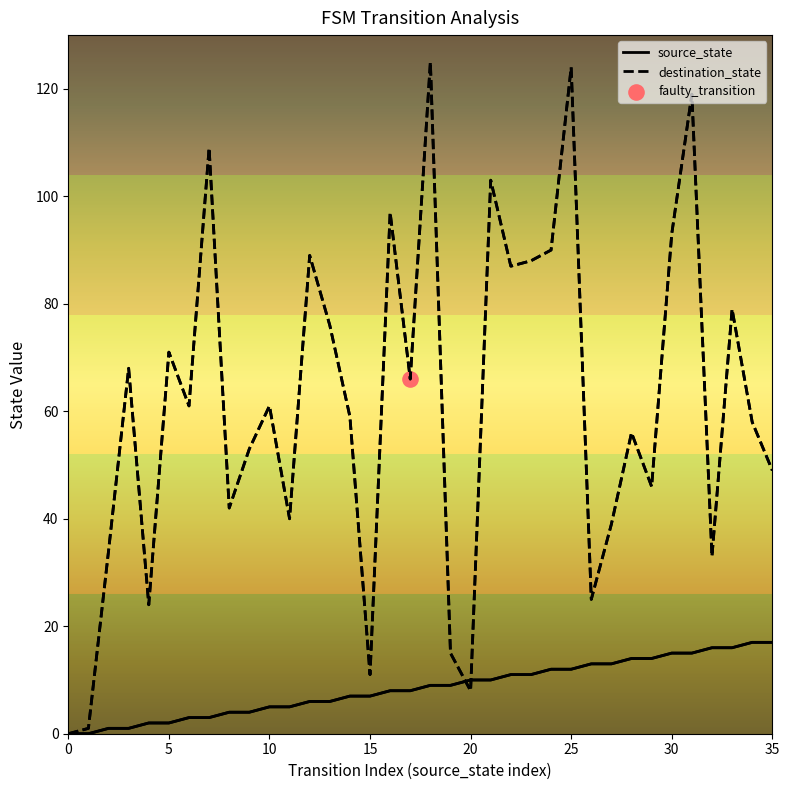

List the series in order of their peak value, lowest first.

source_state, destination_state